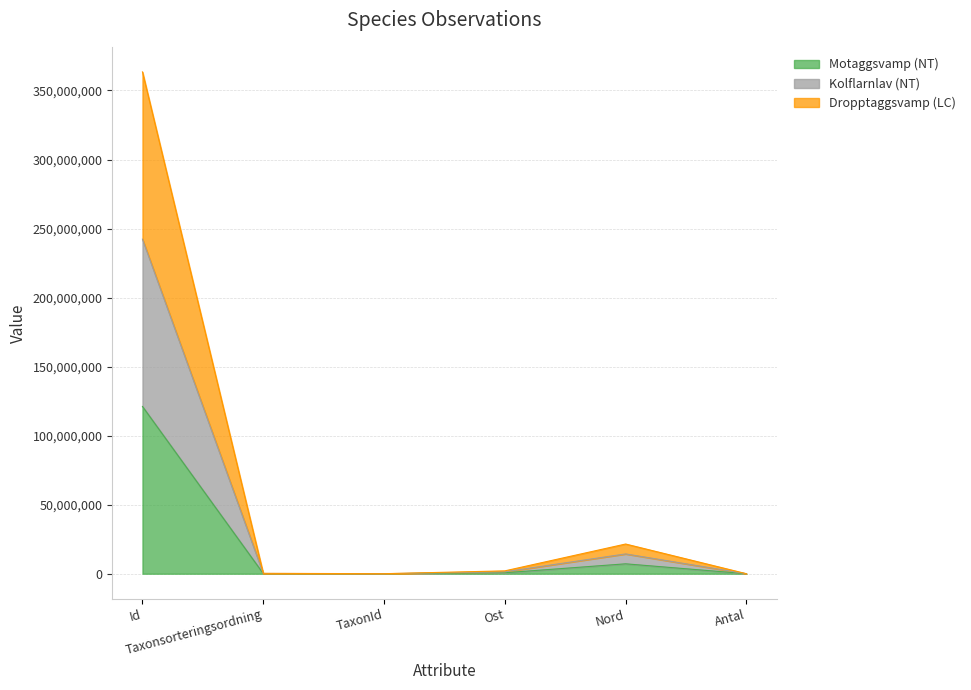

Rank the series at Antal from lowest to highest value.

Motaggsvamp (NT), Kolflarnlav (NT), Dropptaggsvamp (LC)